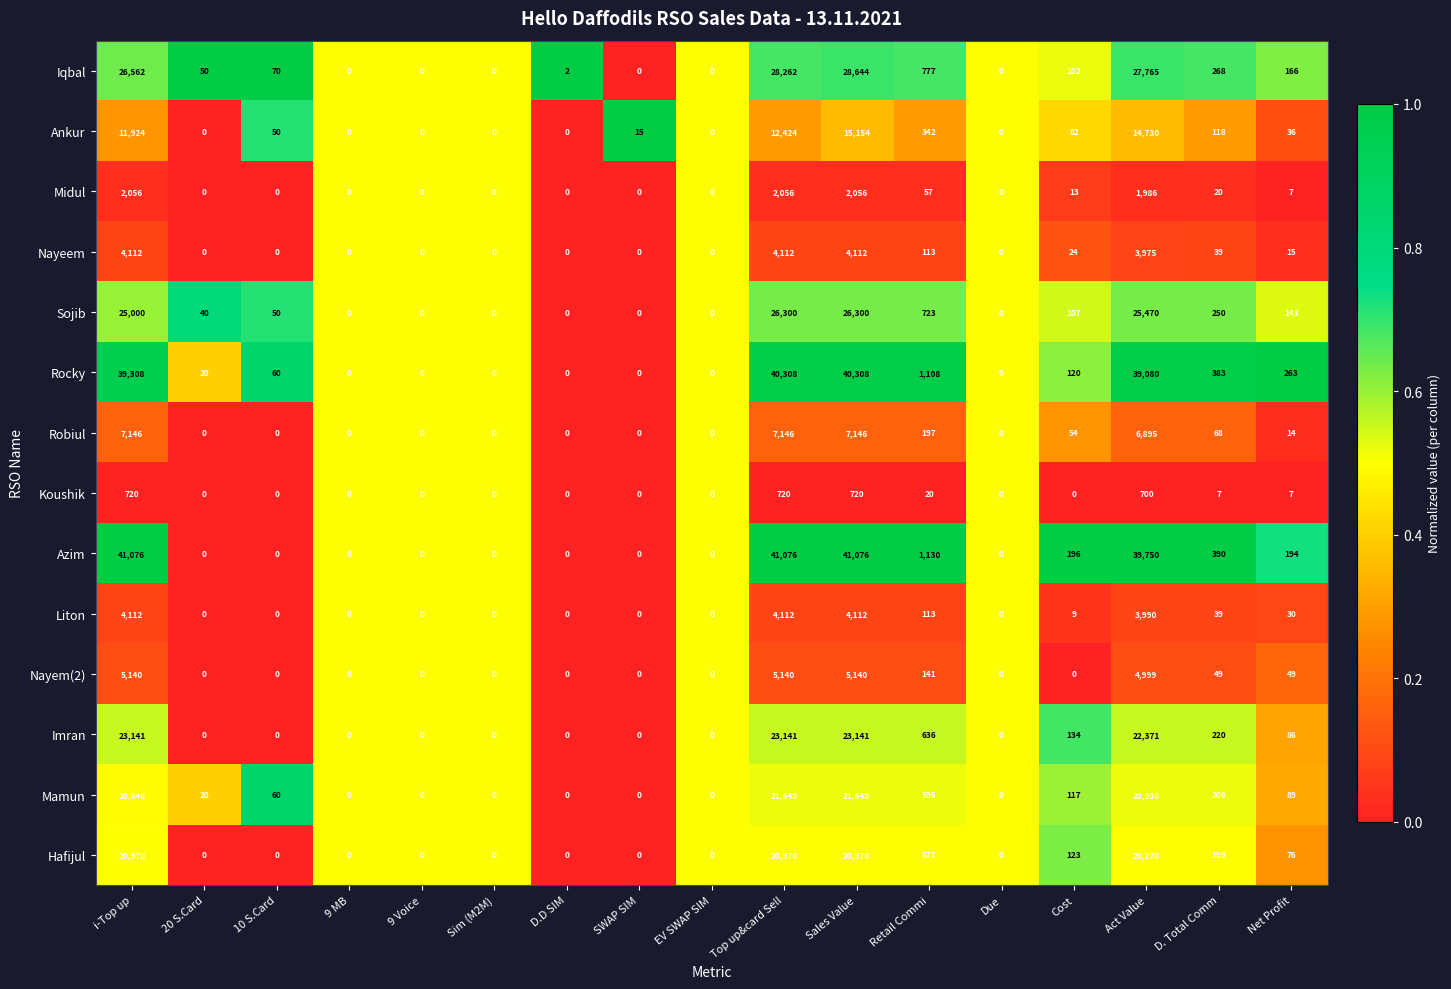

Which series changed the most between 20 S.Card and Sales Value?

Azim